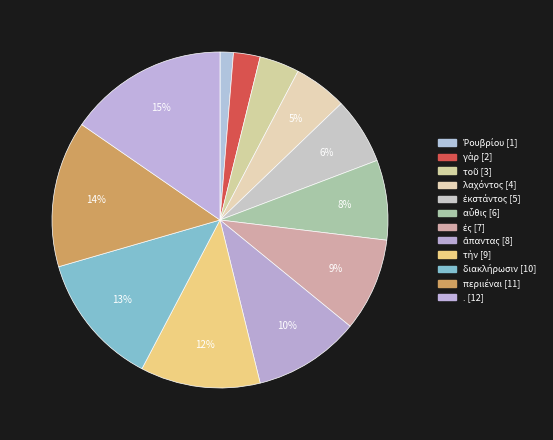

How many segments does this pie chart have?

12